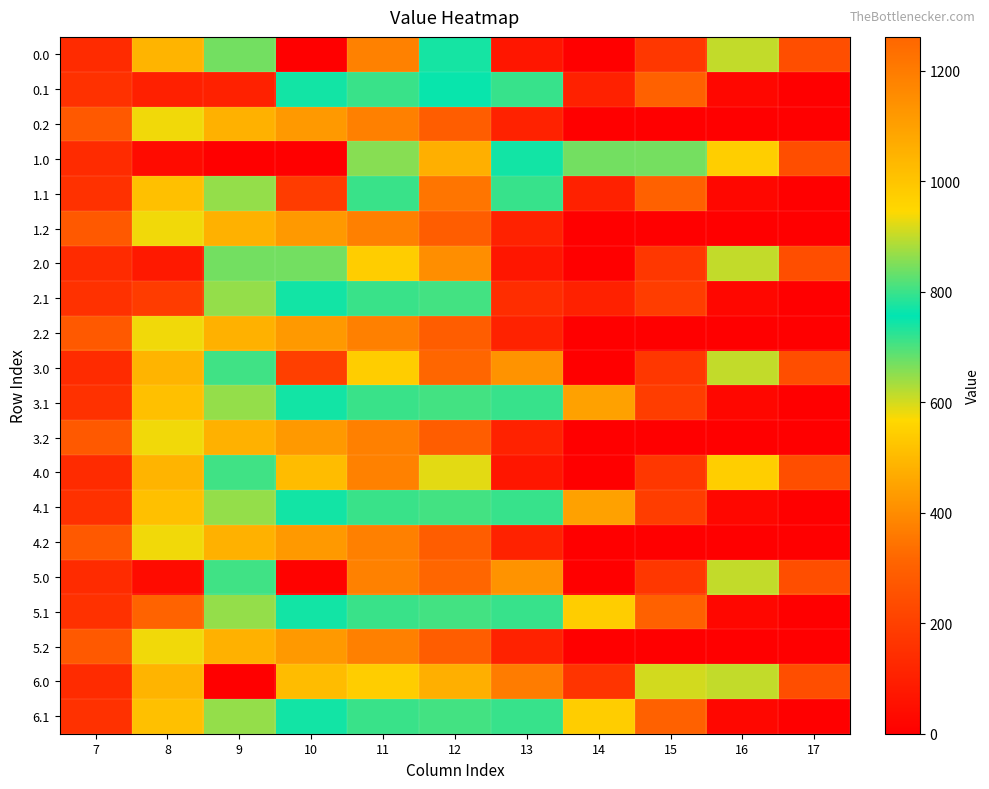

Which series has the largest total across all categories?

6.0